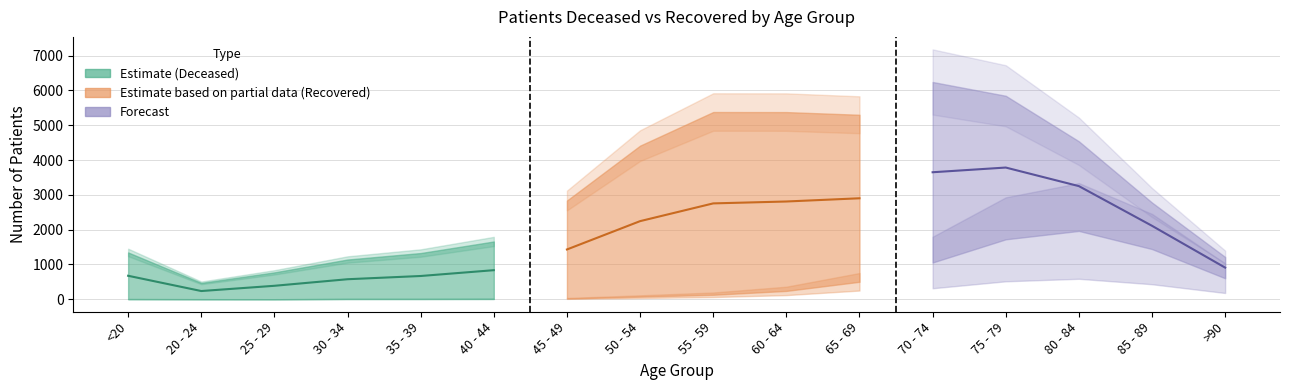

True or false: patients_deceased has more than 1 interior local peaks.

False